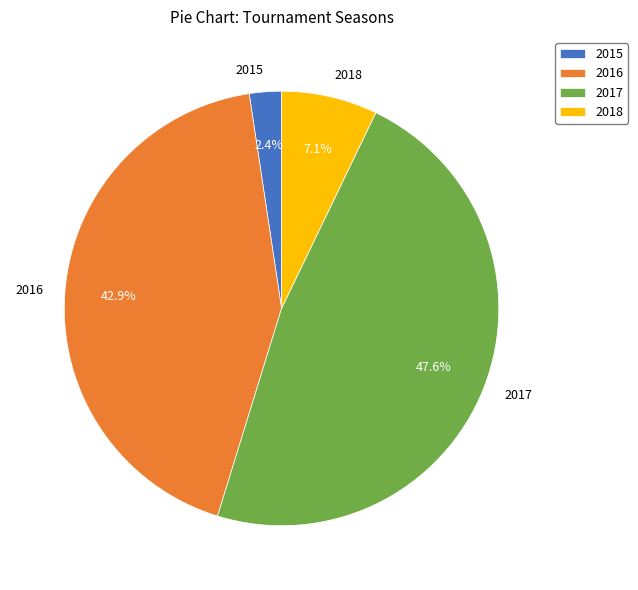

To the nearest percent, what portion does 2016 represent?

43%